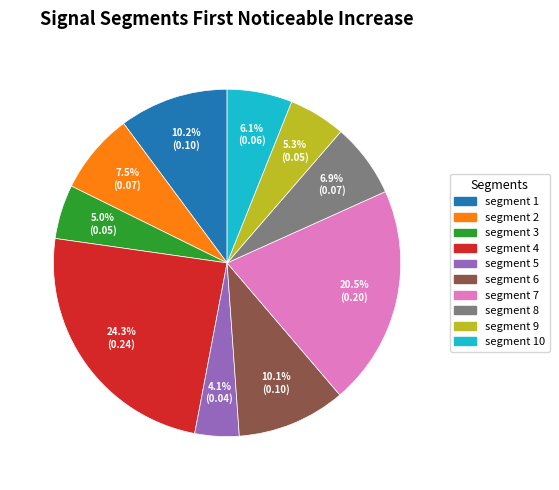

To the nearest percent, what is the average slice percentage?

10%